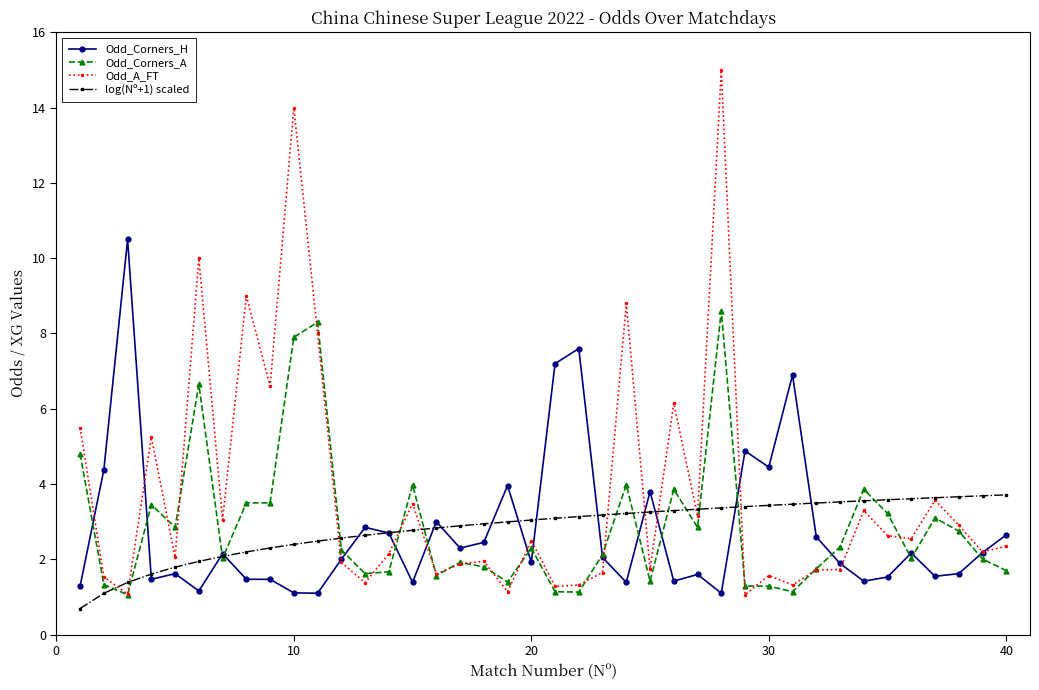

True or false: Odd_Corners_A has more than 2 points higher than both neighbors.

True